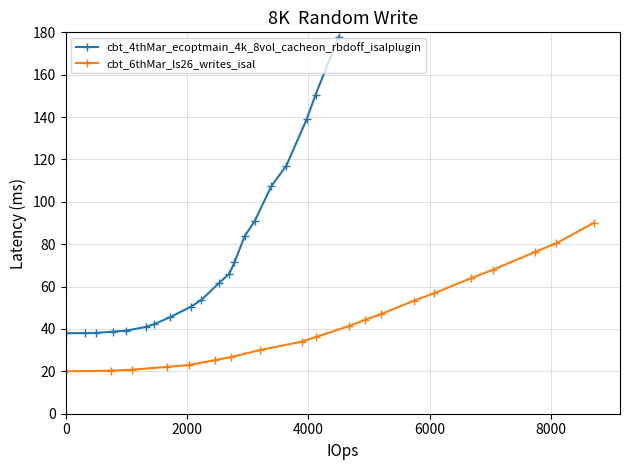

What is the highest value of the cbt_4thMar_ecoptmain_4k_8vol_cacheon_rbdoff_isalplugin series?

178.0